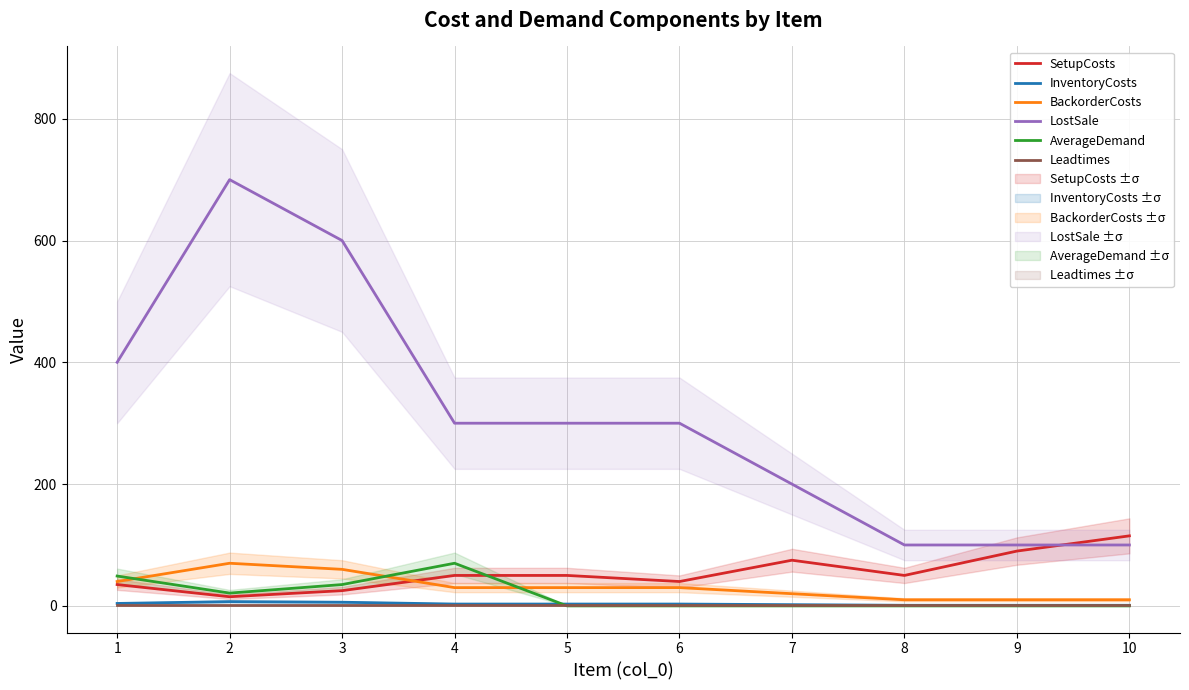

What is the spread (max minus min) of values at 1?

399